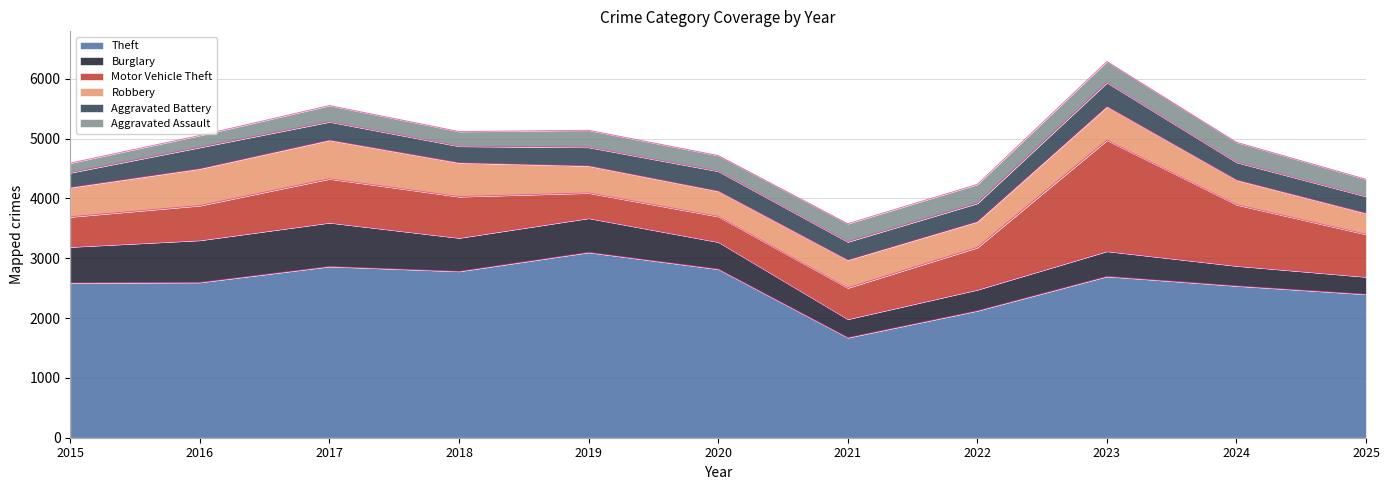

What is the minimum value for Aggravated Assault?

160